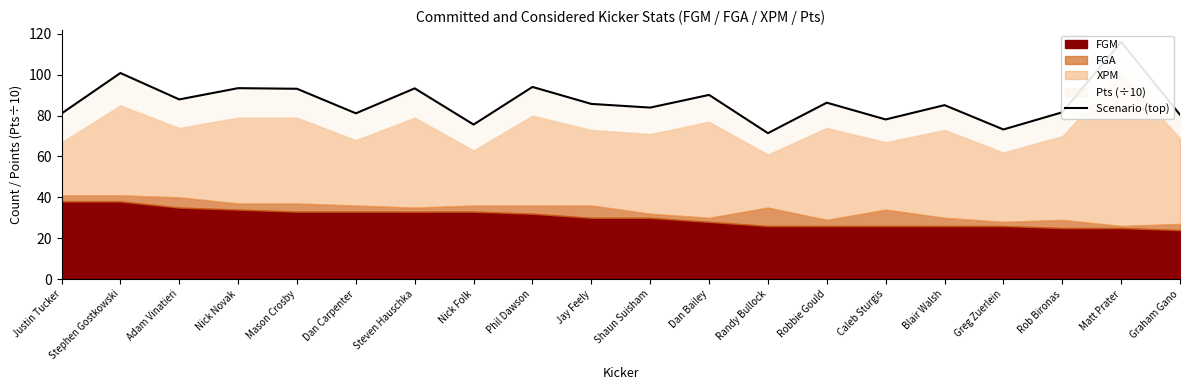

The value at Dan Carpenter is 41.8. True or false?

False